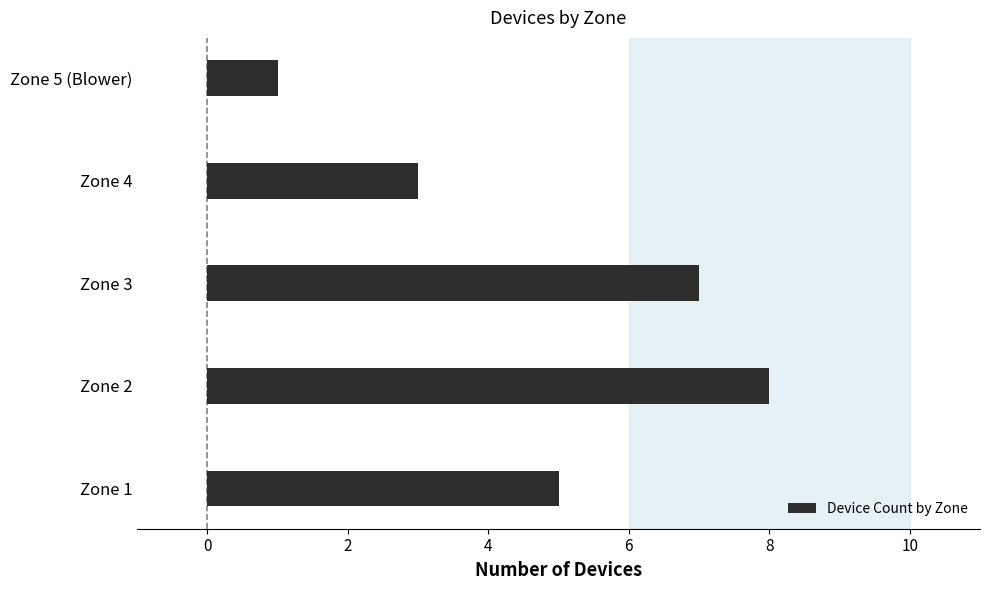

List the labels in order of value, largest first.

Zone 2, Zone 3, Zone 1, Zone 4, Zone 5 (Blower)